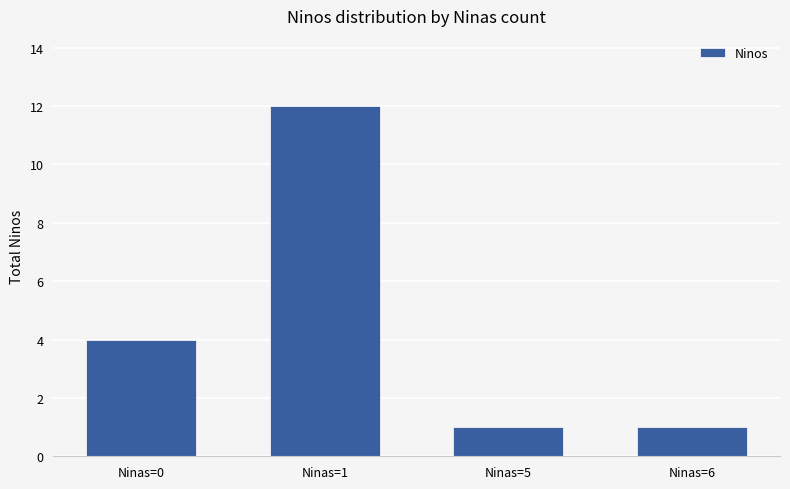

What value does the data have at Ninas=0, to the nearest 5?

5